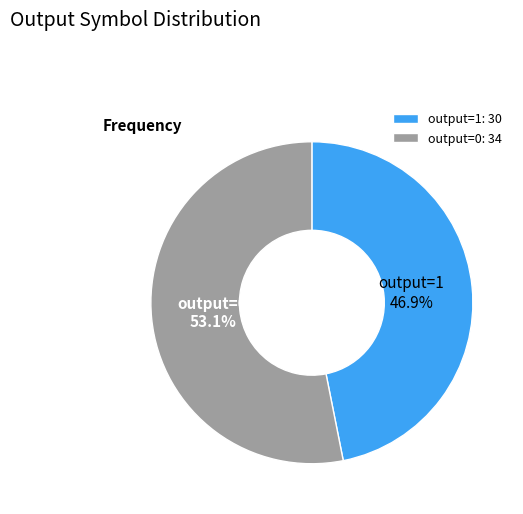

Is there any slice that represents more than half of the pie?

Yes